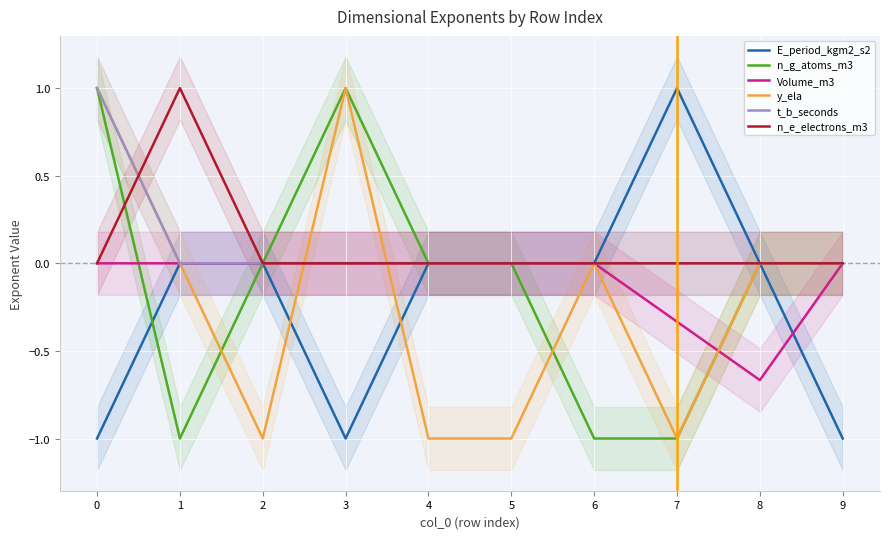

Is it true that E_period_kgm2_s2 equals -1.0 at 3?

True